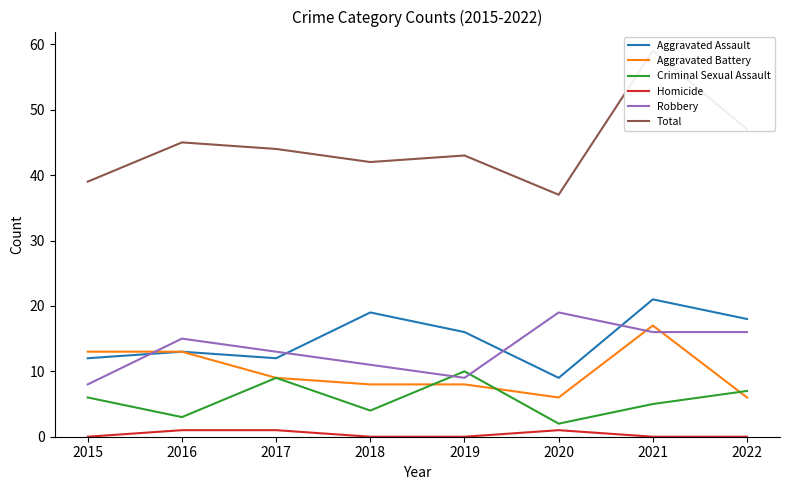

Reading left to right, extract all data points from this chart.

Aggravated Assault: 2015=12	2016=13	2017=12	2018=19	2019=16	2020=9	2021=21	2022=18
Aggravated Battery: 2015=13	2016=13	2017=9	2018=8	2019=8	2020=6	2021=17	2022=6
Criminal Sexual Assault: 2015=6	2016=3	2017=9	2018=4	2019=10	2020=2	2021=5	2022=7
Homicide: 2015=0	2016=1	2017=1	2018=0	2019=0	2020=1	2021=0	2022=0
Robbery: 2015=8	2016=15	2017=13	2018=11	2019=9	2020=19	2021=16	2022=16
Total: 2015=39	2016=45	2017=44	2018=42	2019=43	2020=37	2021=59	2022=47